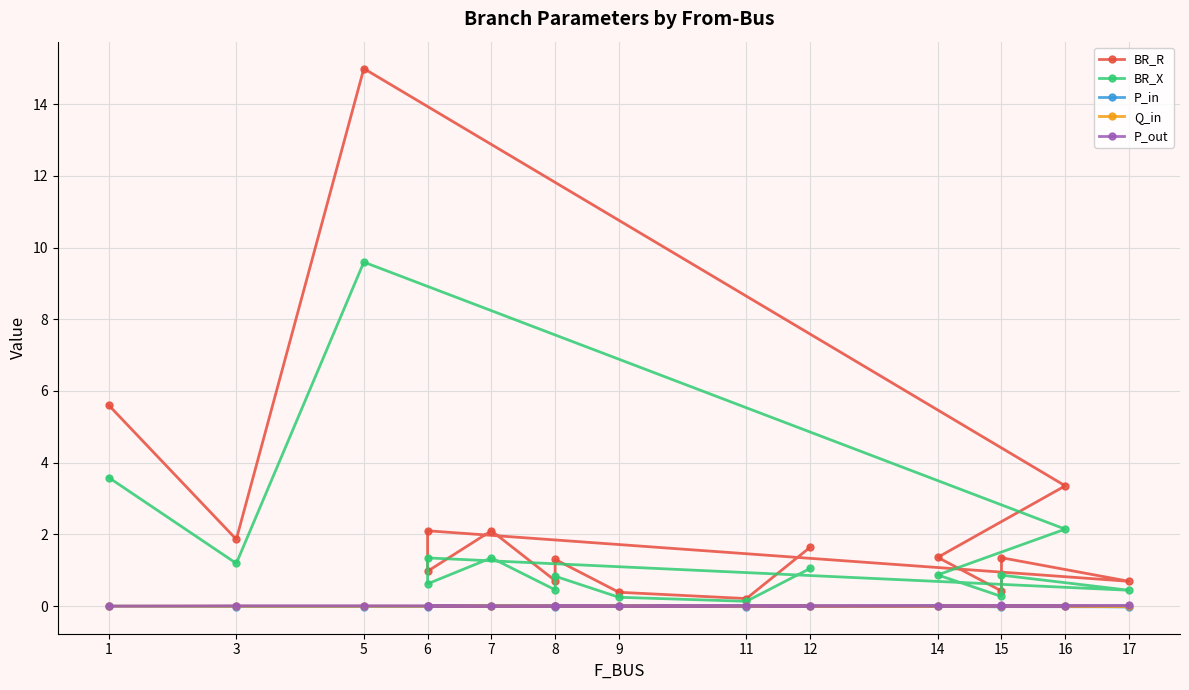

In BR_R, how many points are lower than both neighbors (excluding endpoints)?

6